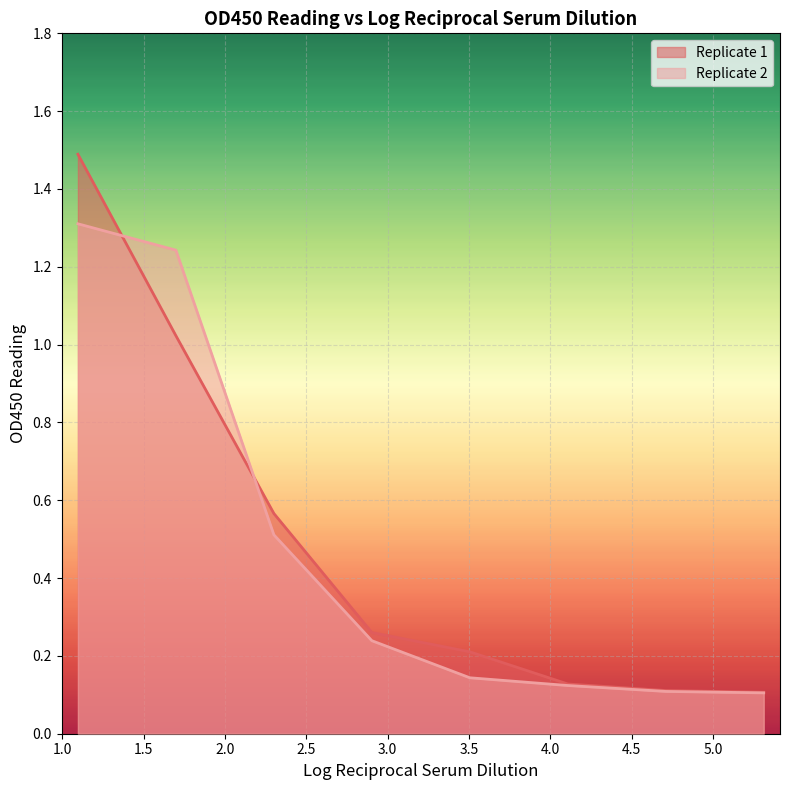

Is it true that Replicate 1 equals 0.1 at 3.505149978319906?

False